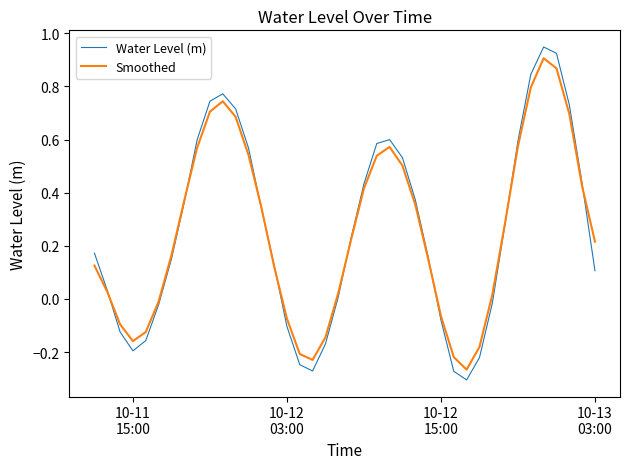

Which series has the widest spread of values?

Water Level (m)